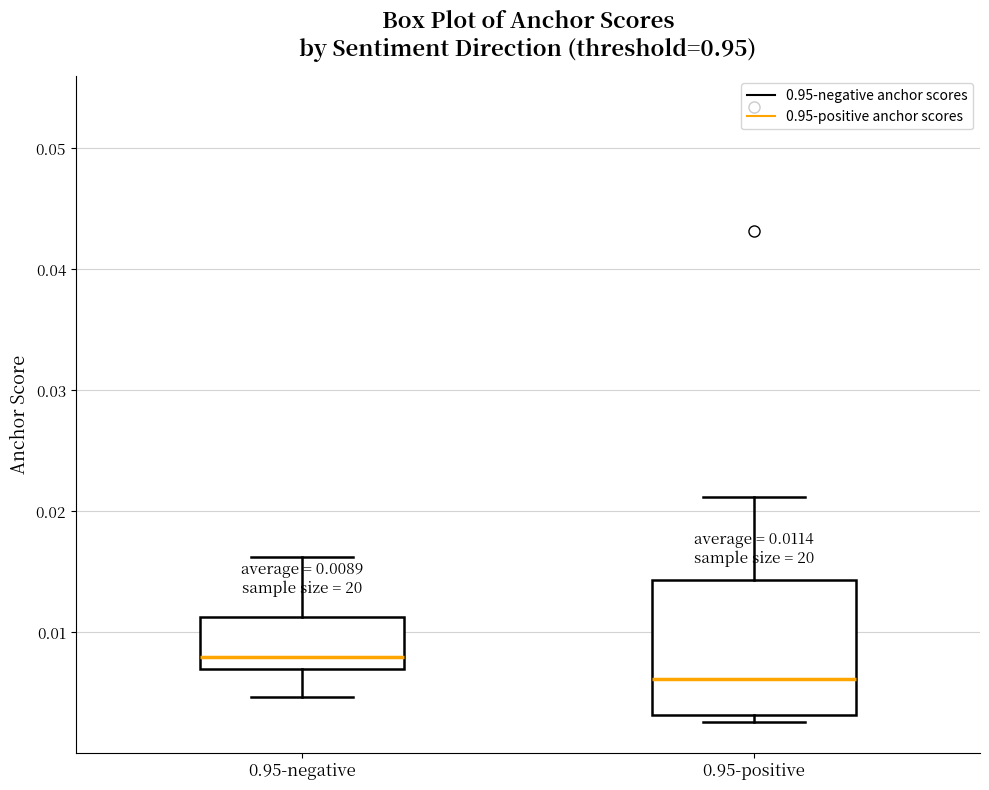

Comparing the boxes themselves (not the whiskers), which one is the tallest?

0.95-positive